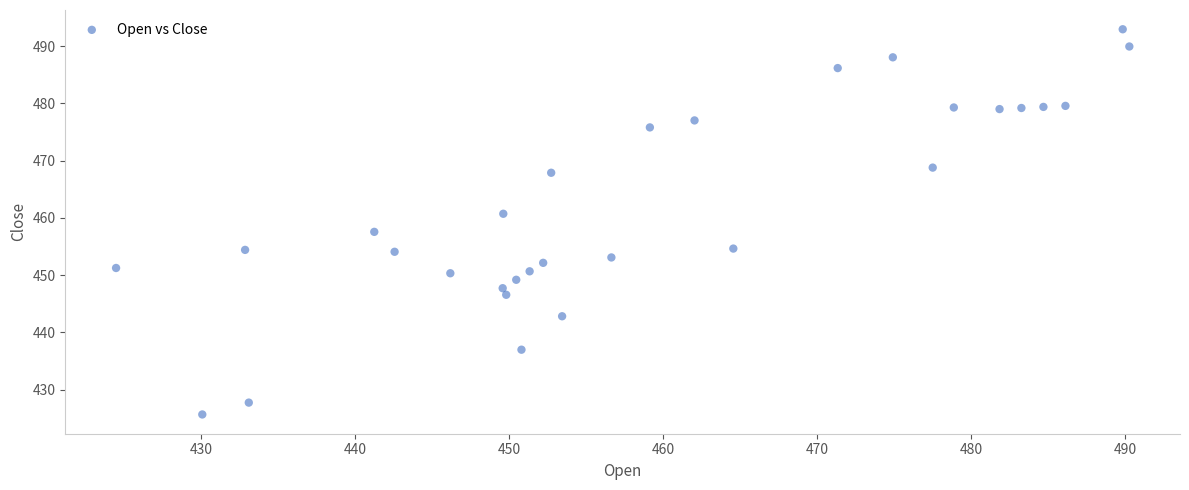

What is the range of X values (max minus min)?

65.8